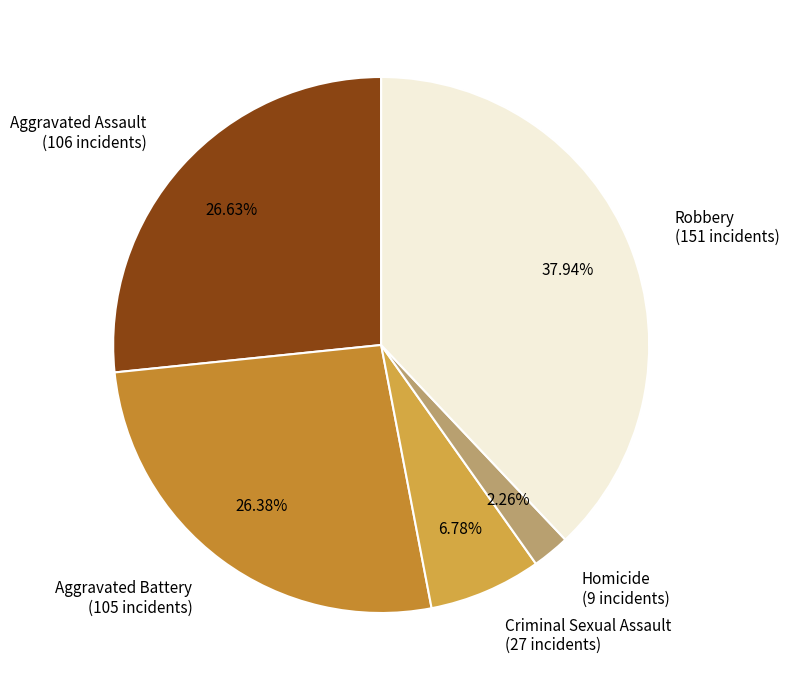

Which category has the biggest portion of the pie?

Robbery